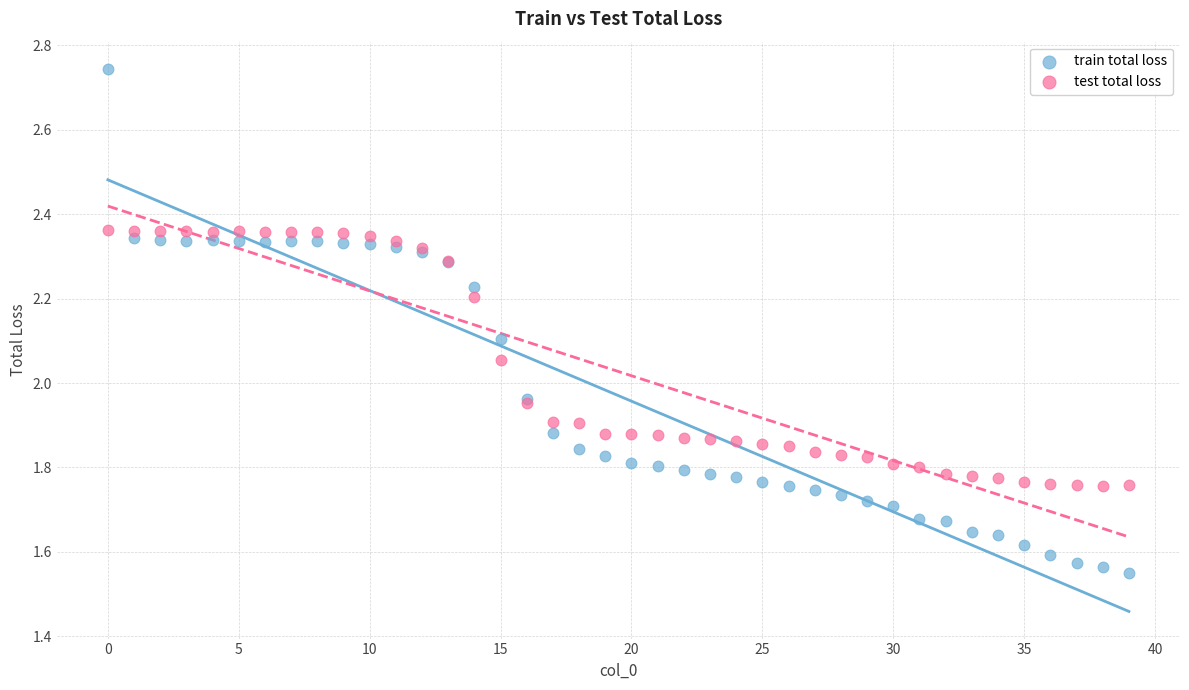

Which series reaches the maximum Y coordinate?

train total loss